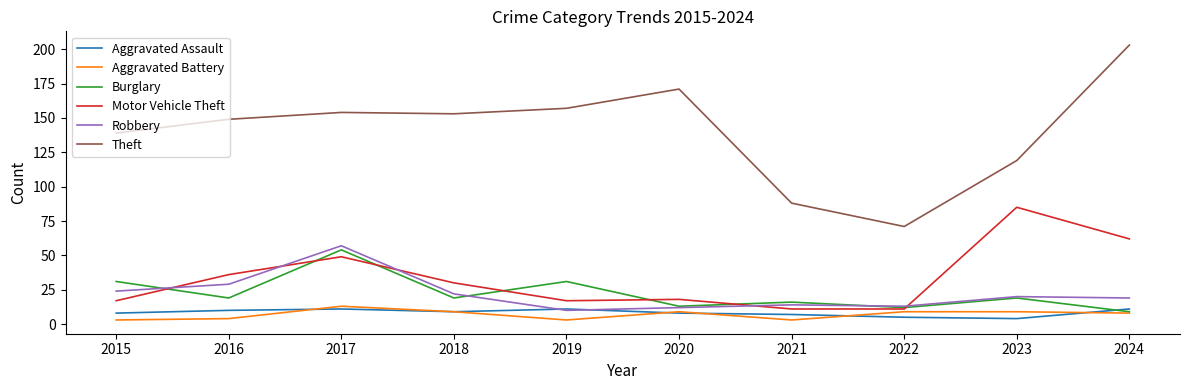

What is the minimum value for Motor Vehicle Theft?

11